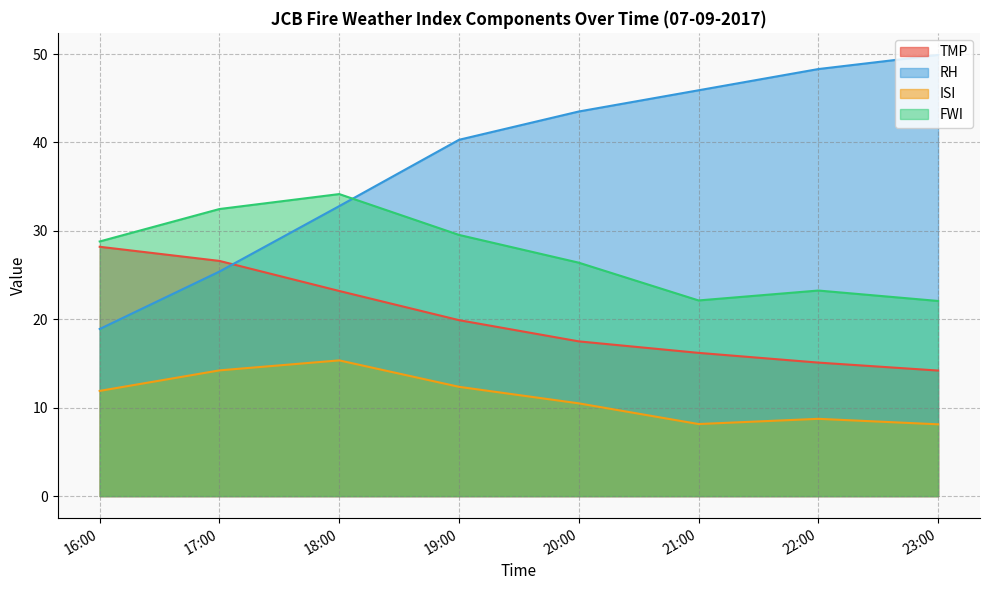

How many lines are shown in the chart?

4